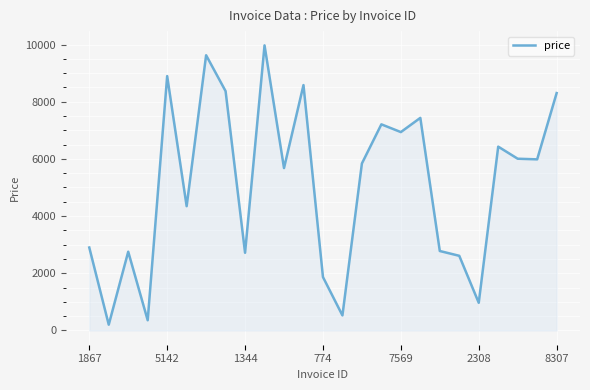

What is the smallest value displayed?

202.7